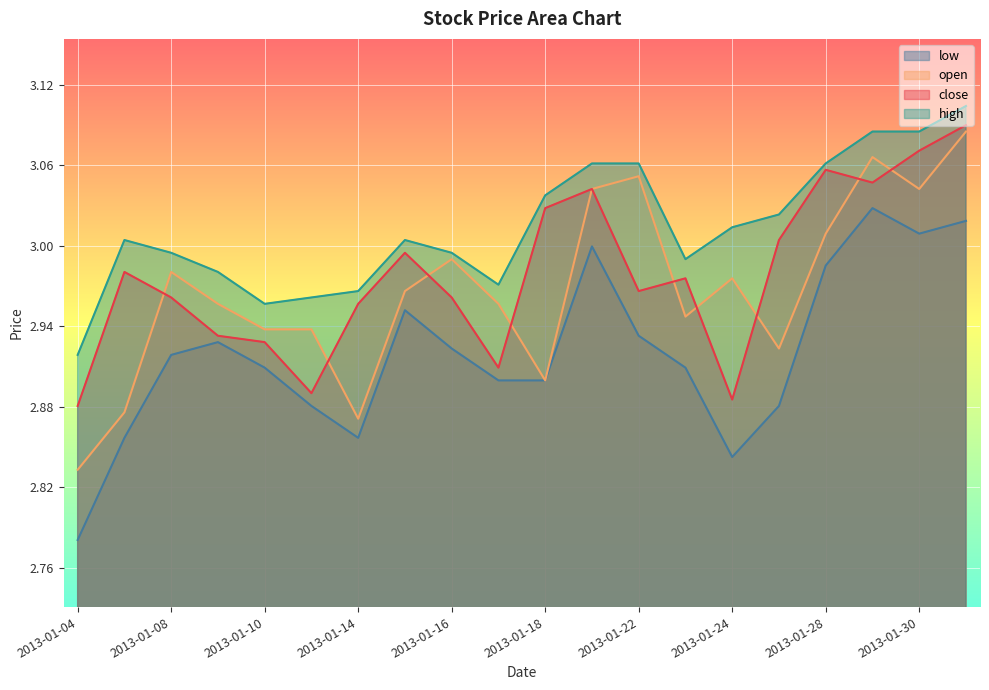

At which category is the sum across all series the highest?

2013-01-31